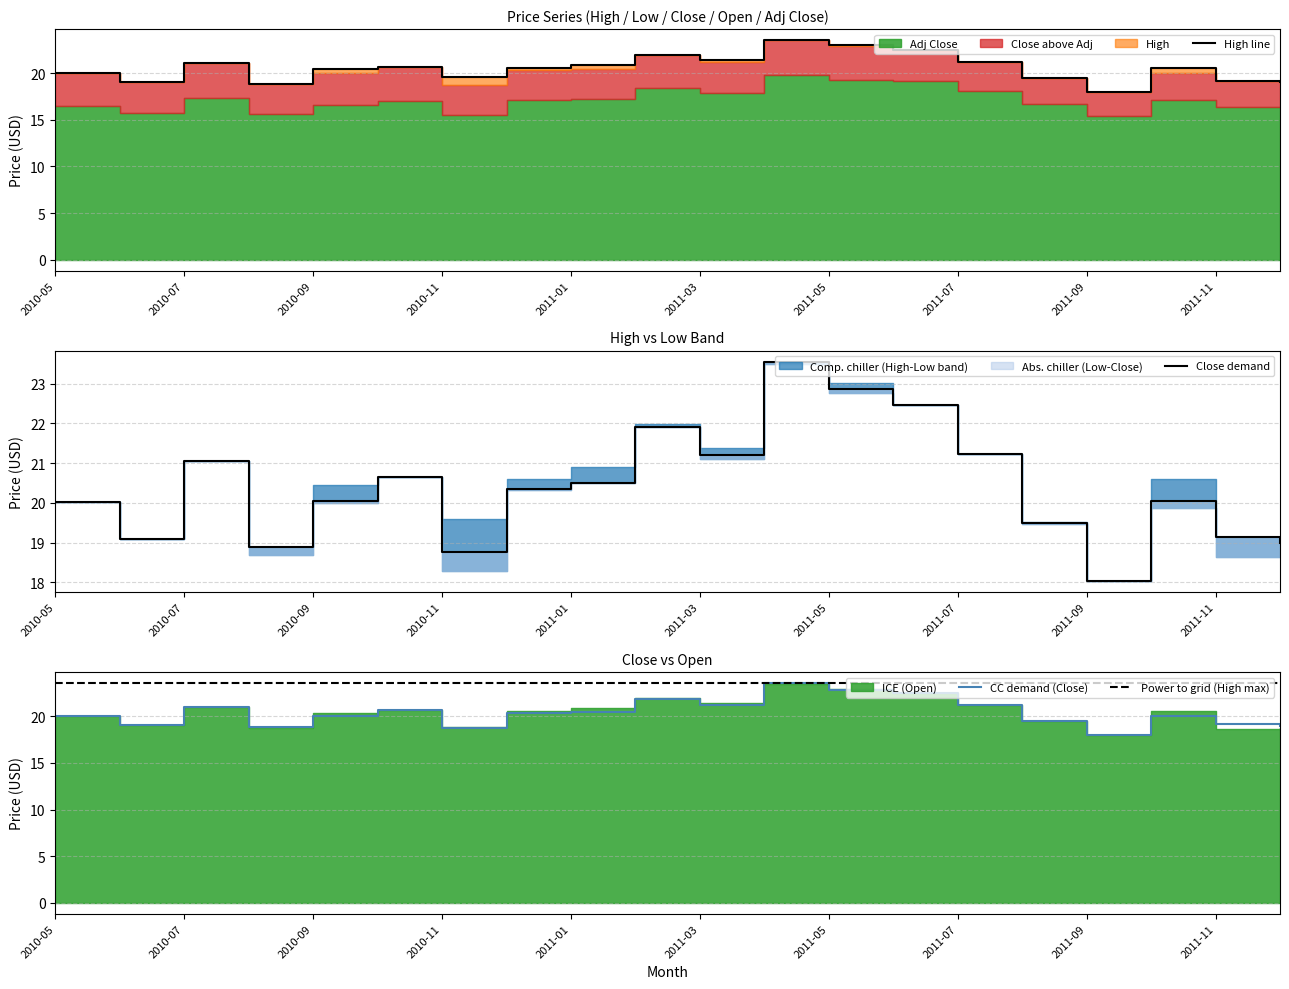

How many lines are shown in the chart?

3